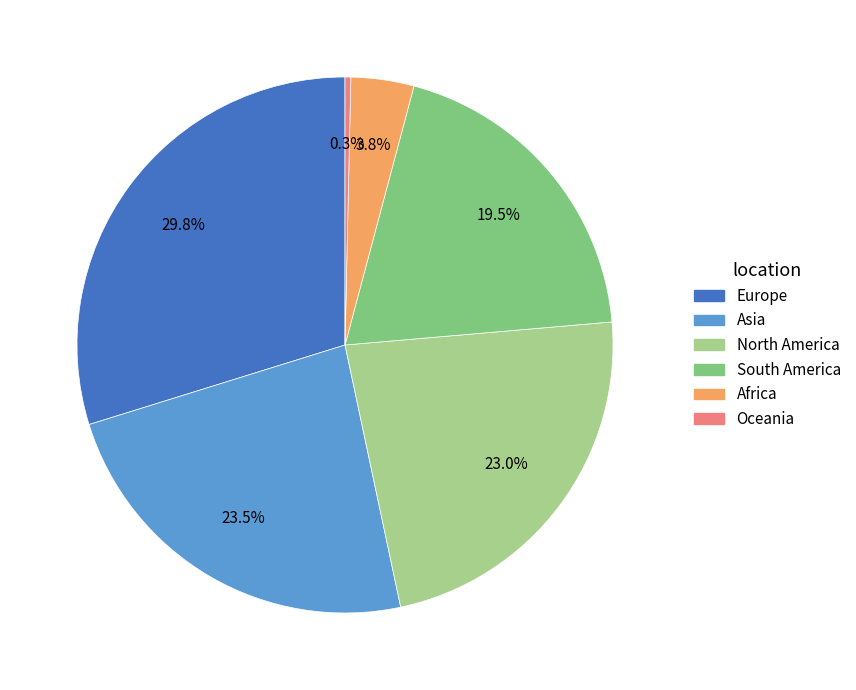

Do Oceania and South America together represent more than half of the pie?

No